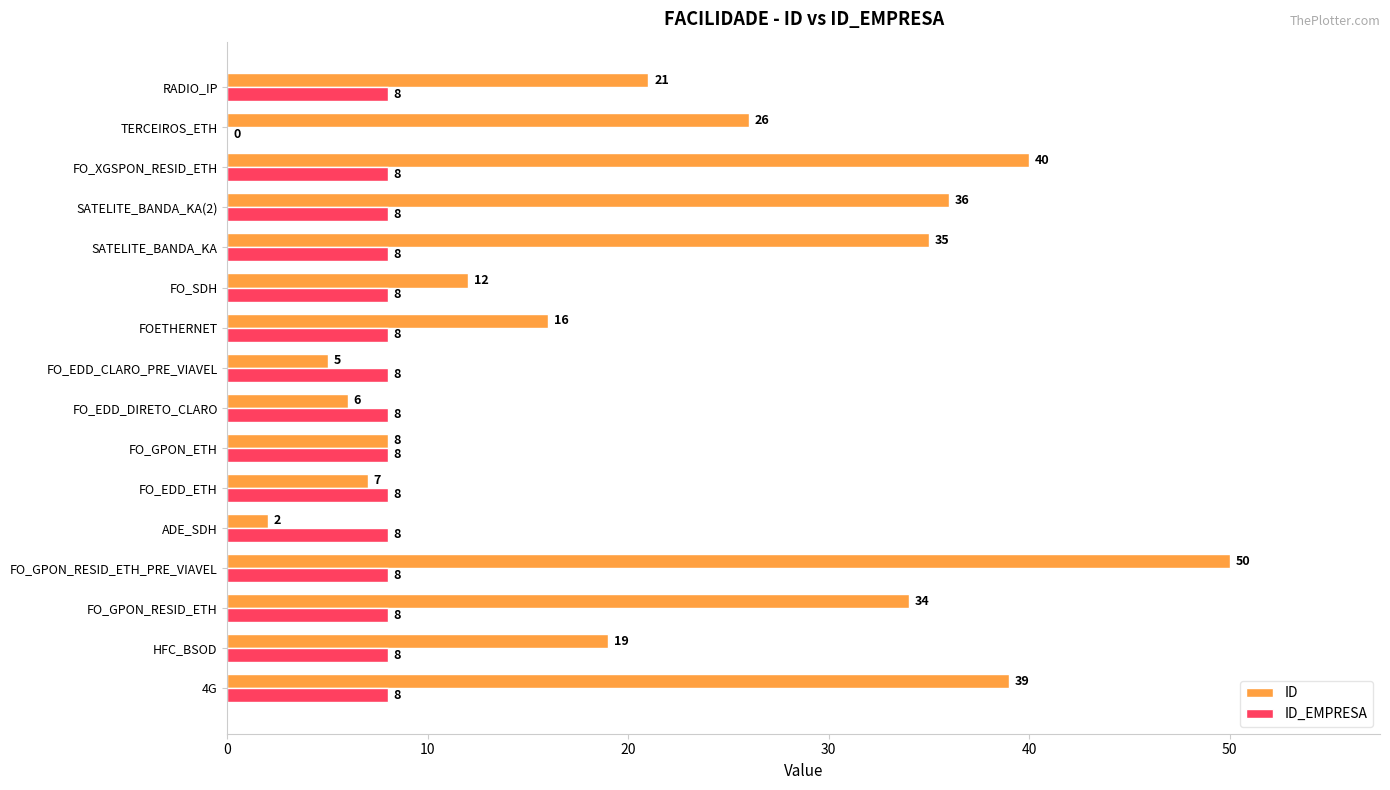

Which series has the widest spread of values?

ID